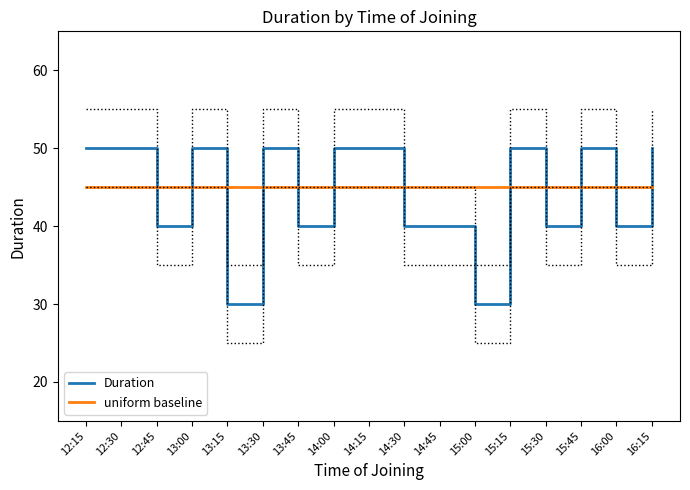

What is the difference between the maximum and minimum values?

20